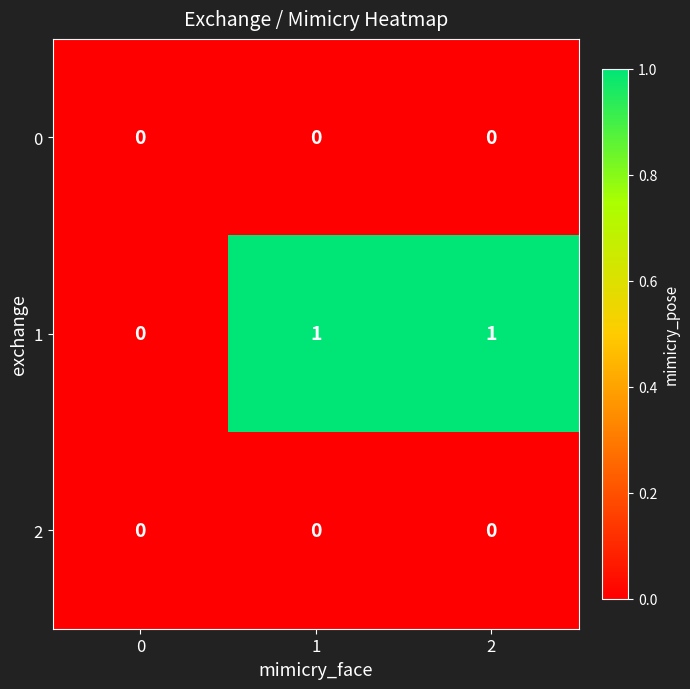

Reading left to right, what are all the values shown in this chart?

0: 0=0	1=0	2=0
1: 0=0	1=1	2=1
2: 0=0	1=0	2=0